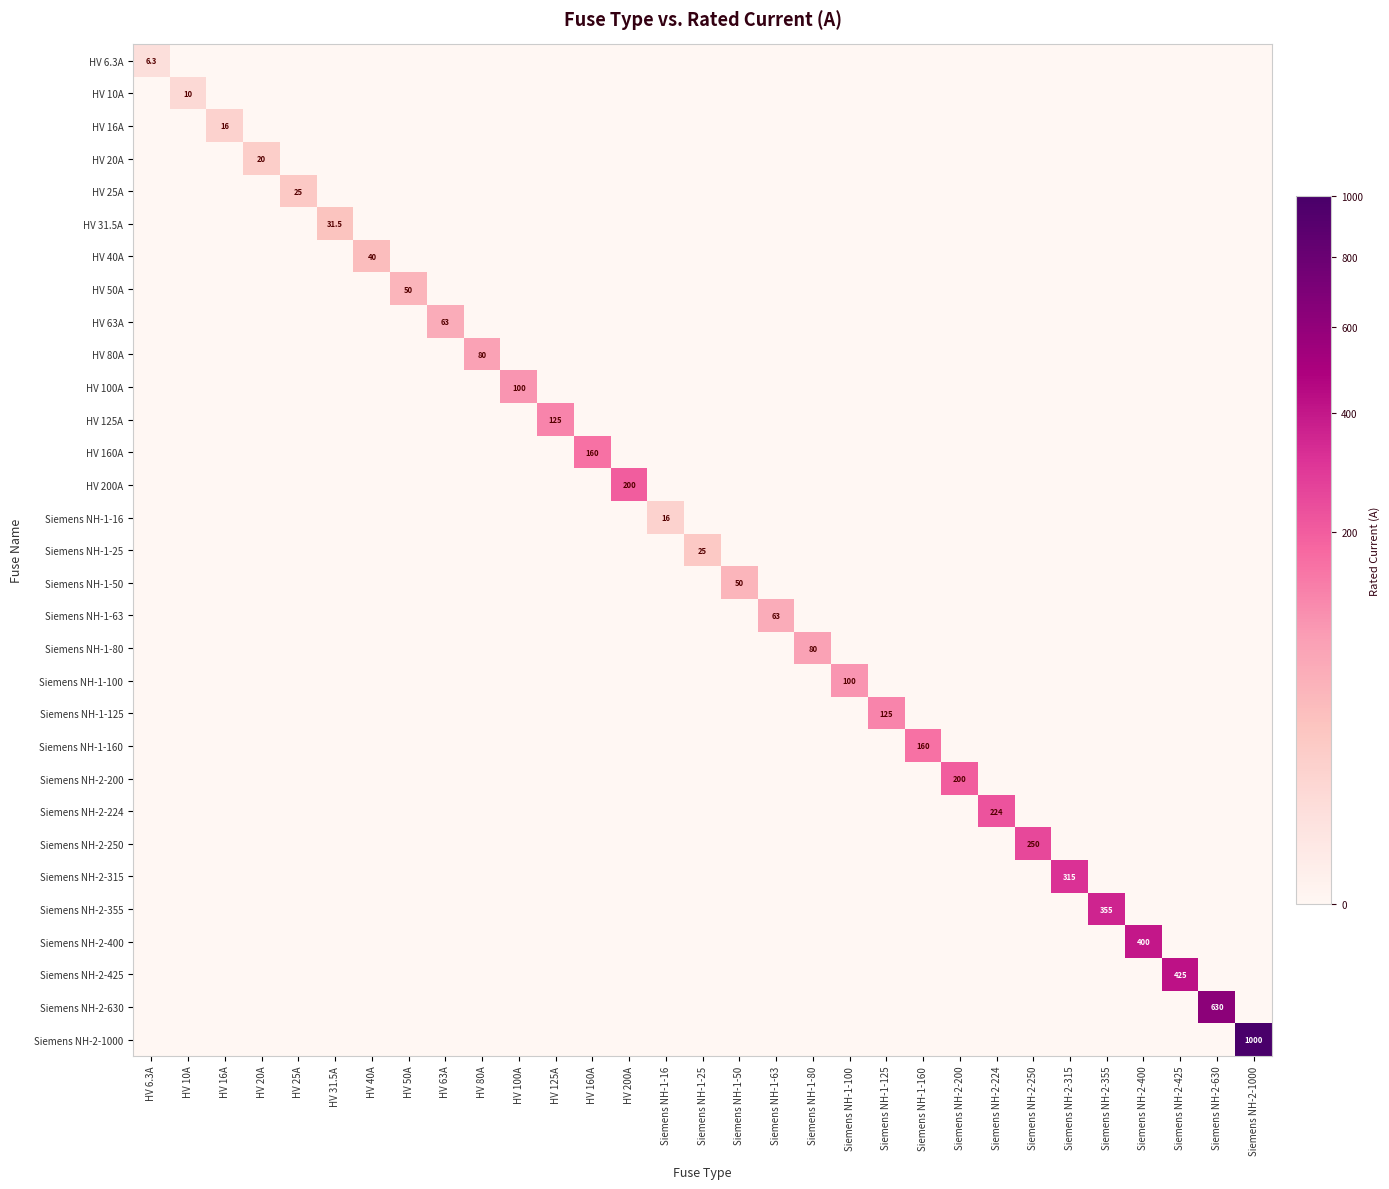

The Siemens NH-1-160 series shows -64.4 at HV 160A. True or false?

False